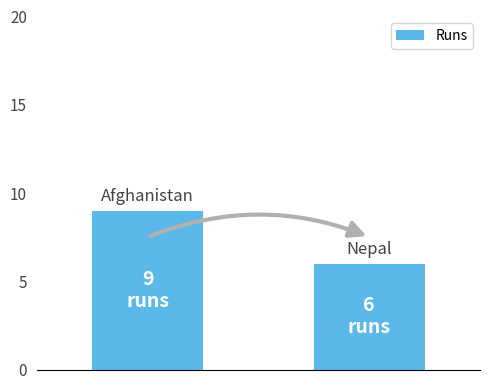

What is the value of the 1st bar from the left?

9